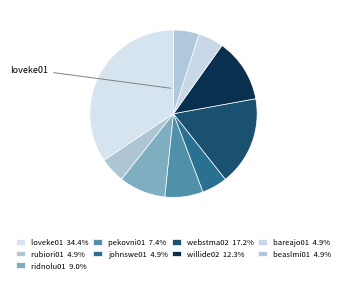

What percentage is NOT represented by loveke01?

65.6%